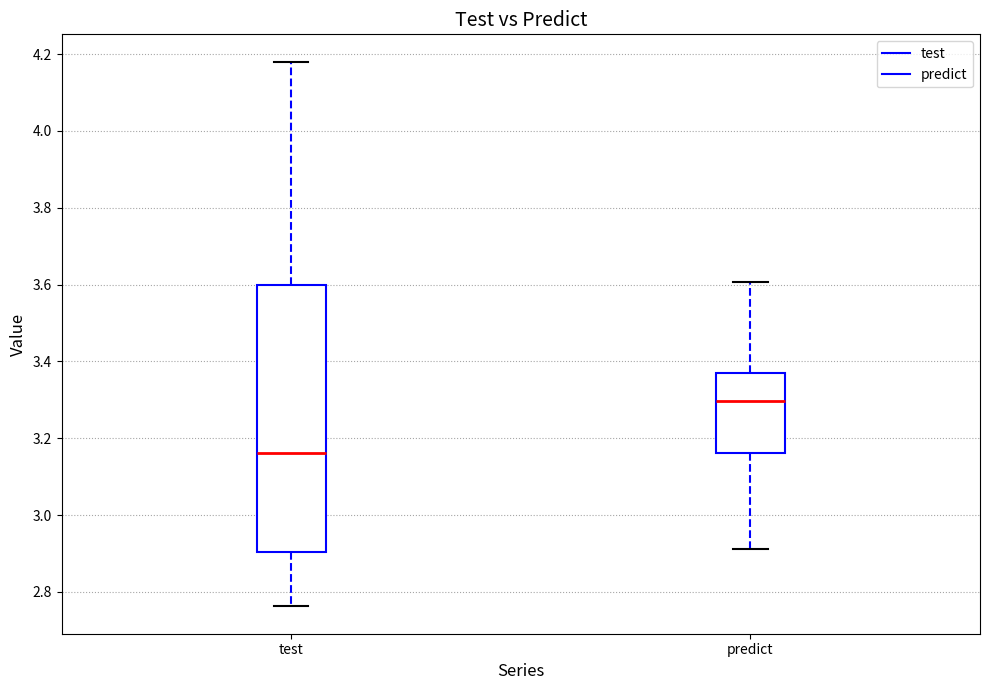

Reading left to right, read every box against the y-axis: the position of its median line, the range the box covers, and the ends of its whiskers. The values are not printed on the chart, so give them approximately, as read against the axis.

test: median 3.16, box 2.90 to 3.60, whiskers 2.76 to 4.18
predict: median 3.30, box 3.16 to 3.36, whiskers 2.92 to 3.60